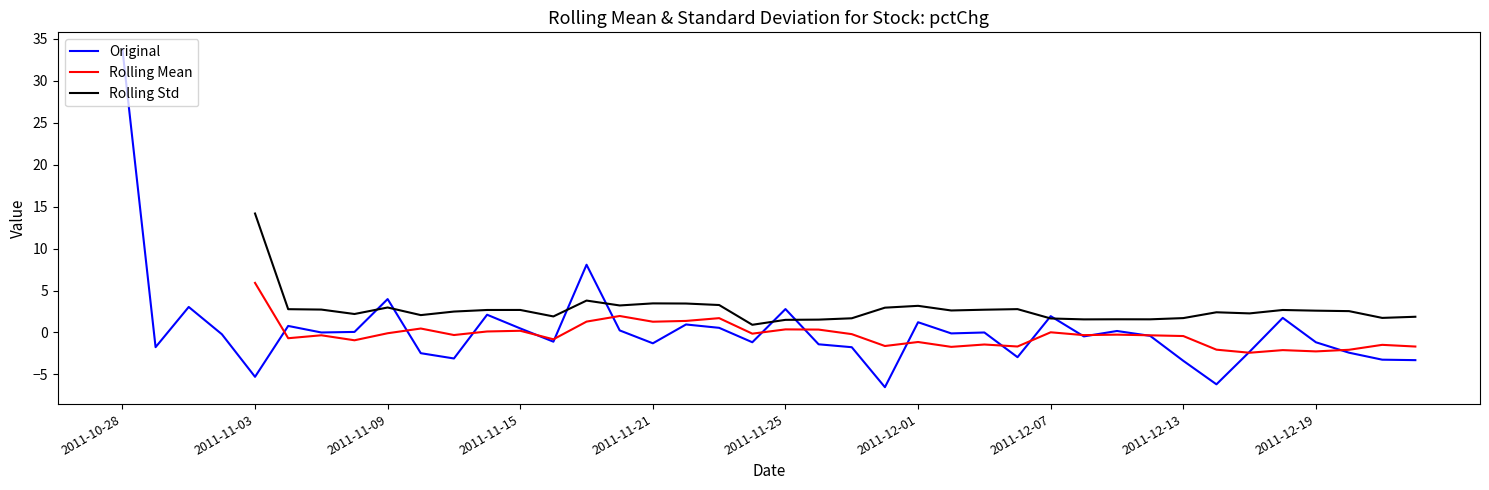

True or false: Rolling Mean and Rolling Std intersect in this chart.

False